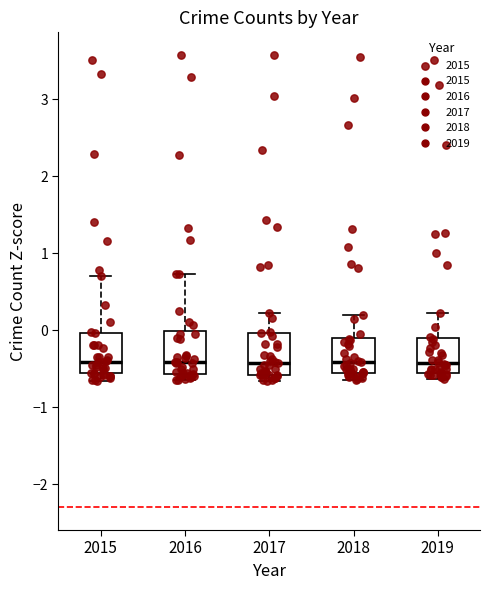

Where does the upper whisker of the box at x = 2015 end on the y-axis? The values are not printed on the chart, so give them approximately, as read against the axis.

0.7